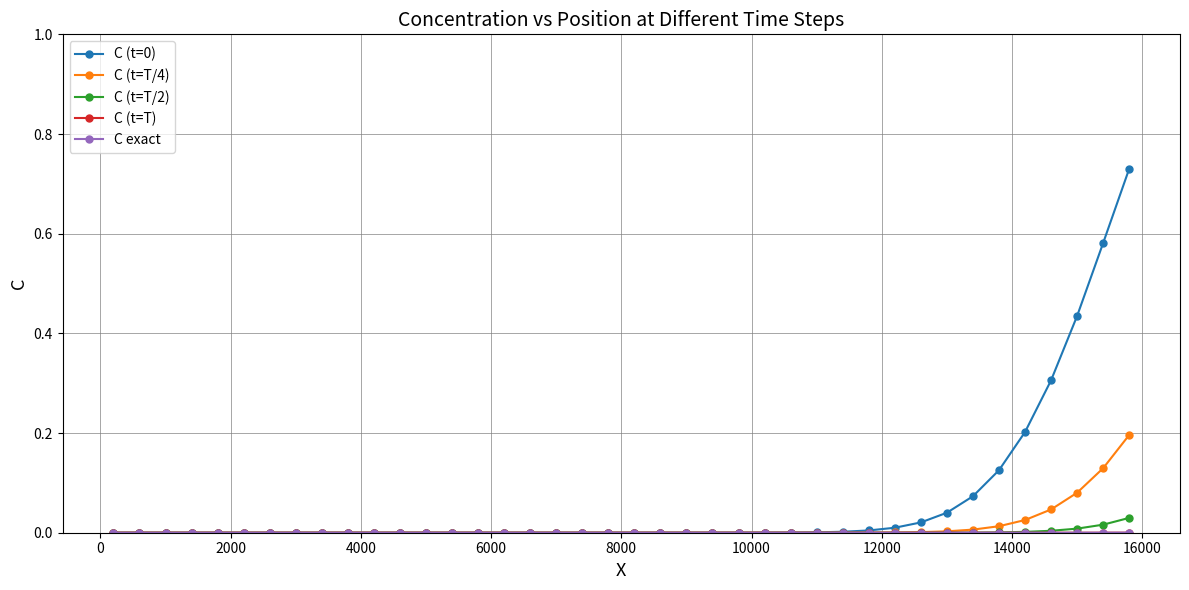

How many lines are shown in the chart?

5